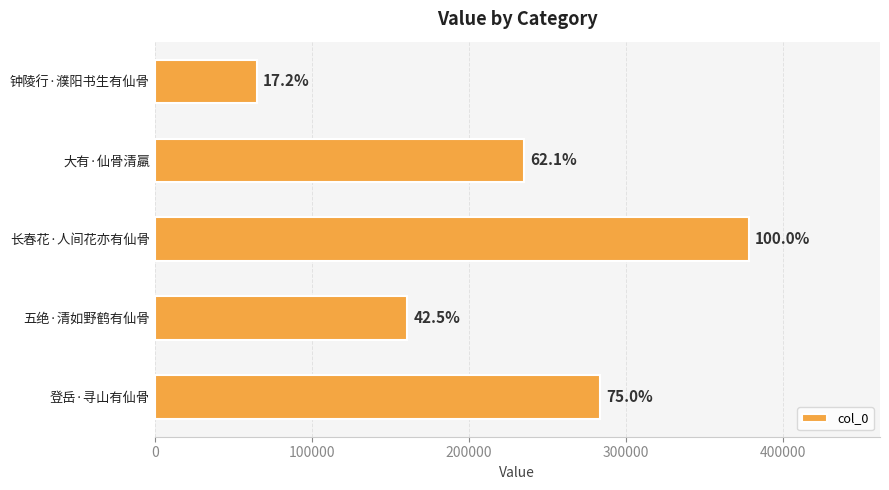

Does the chart contain any negative values?

No